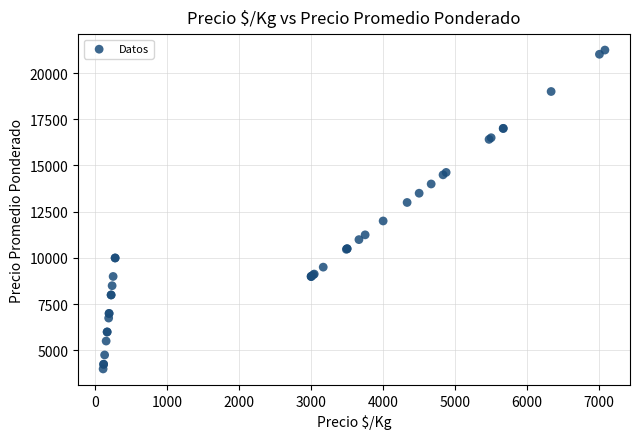

What Y value in the scatter plot is closest to 12620?

13000